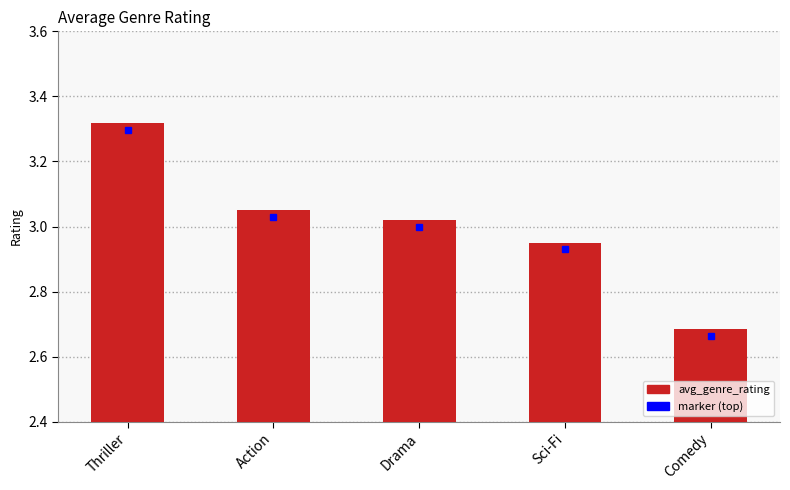

The value at Comedy is 0.5. True or false?

False